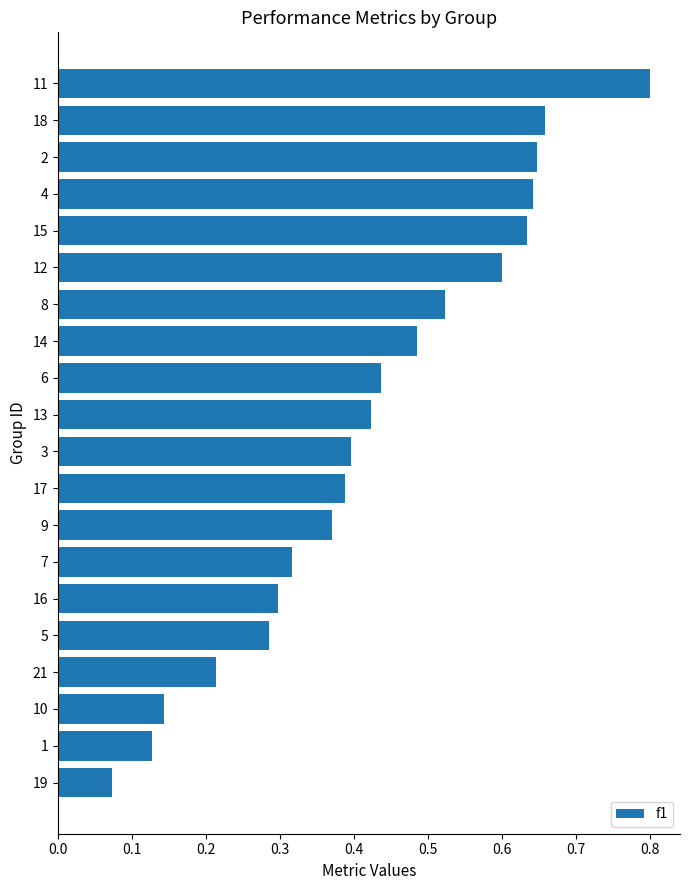

Which has a higher value, 21 or 10?

21